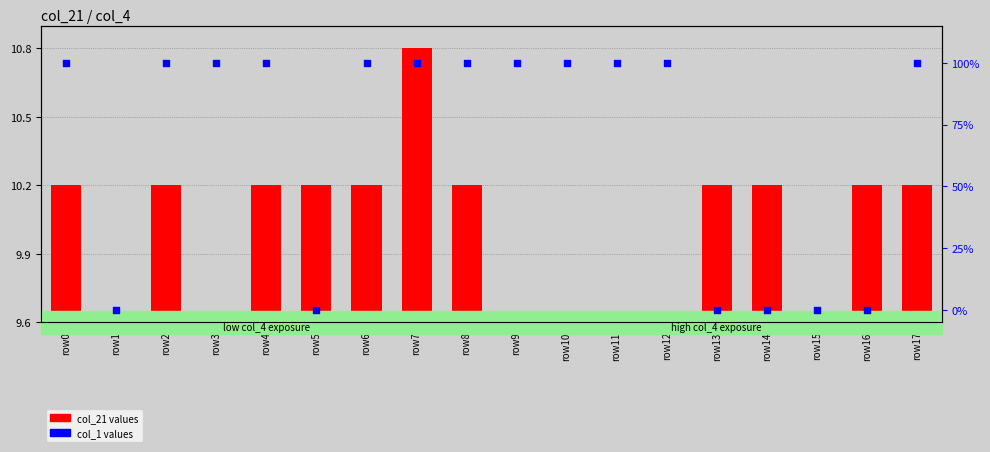

At how many categories does at least one series exceed 16?

12